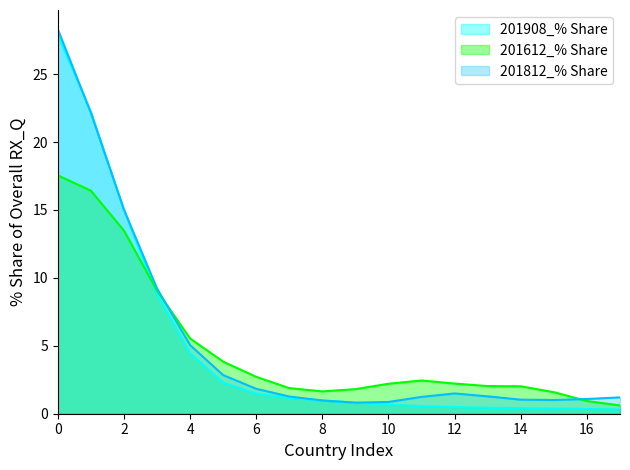

Rank the series by their maximum value, from highest to lowest.

201812_% Share, 201908_% Share, 201612_% Share